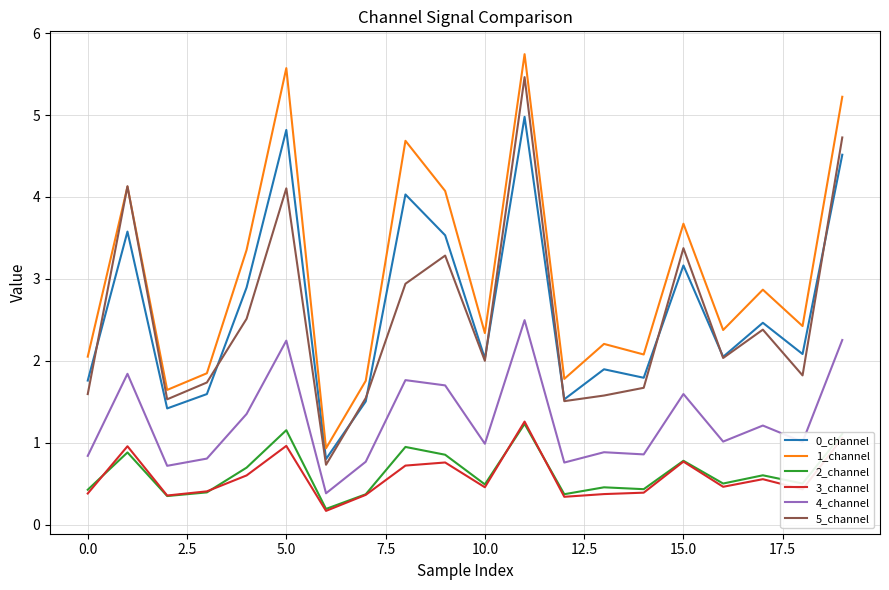

What is the lowest value of the 0_channel series?

0.8